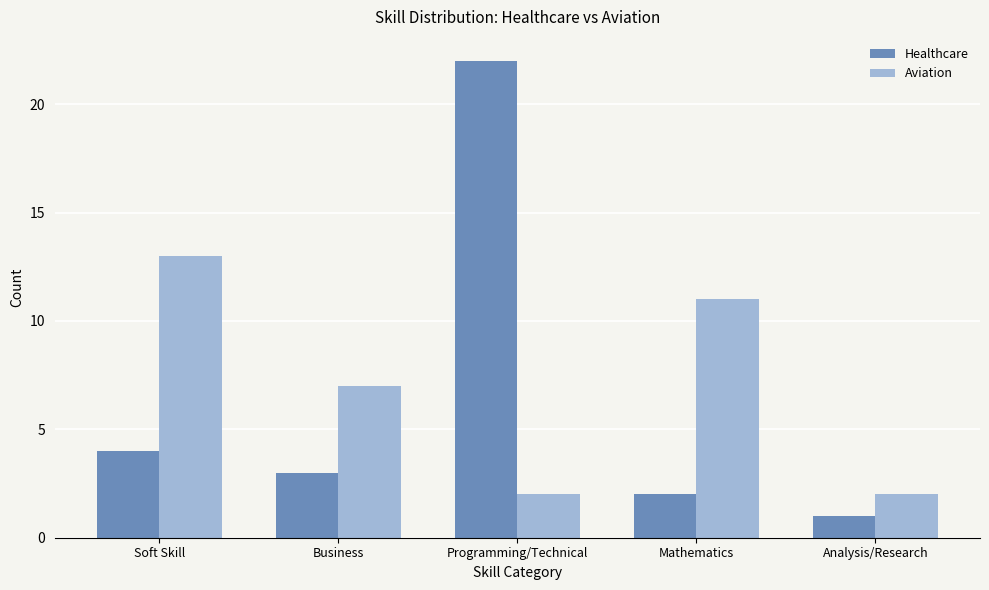

Which series has the largest range (max minus min)?

Healthcare